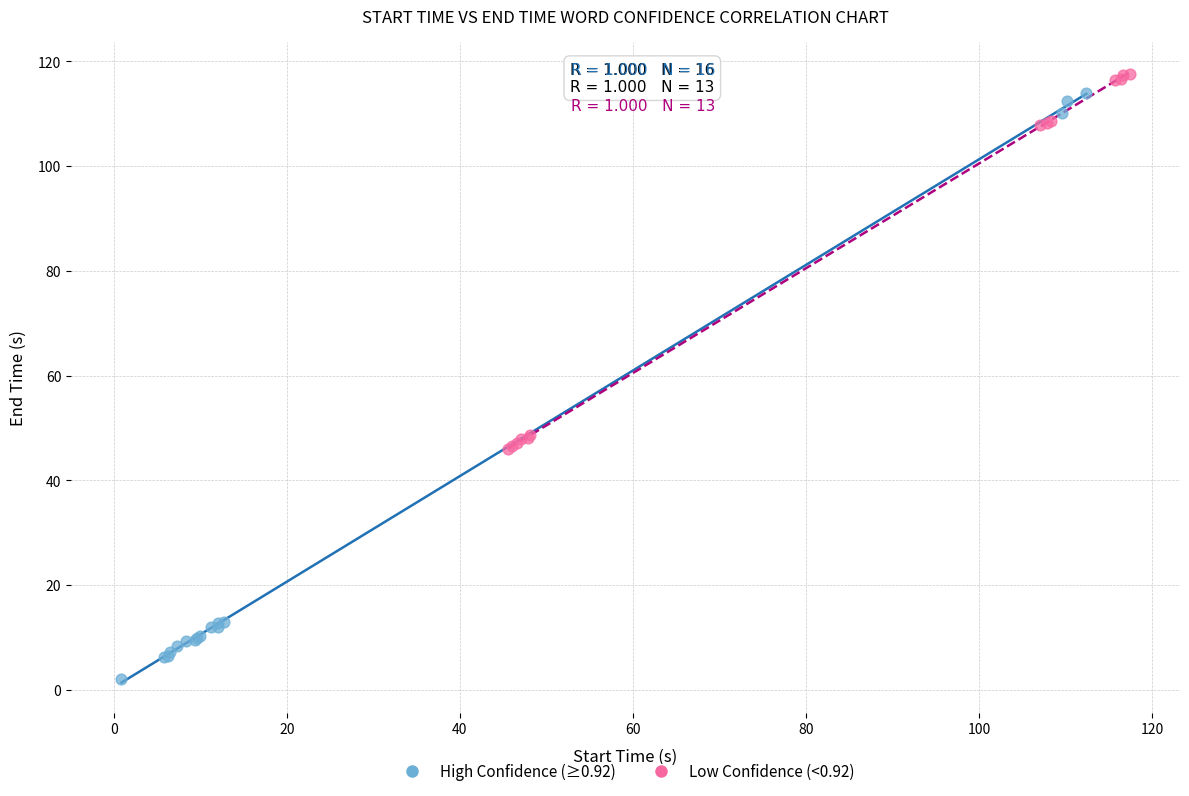

Which series reaches the minimum Y coordinate?

High Confidence (≥0.92)